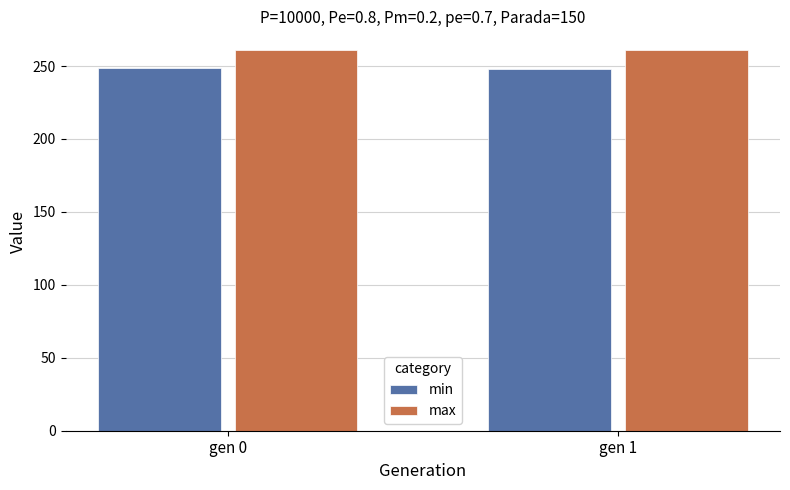

At how many categories does at least one series exceed 258?

2